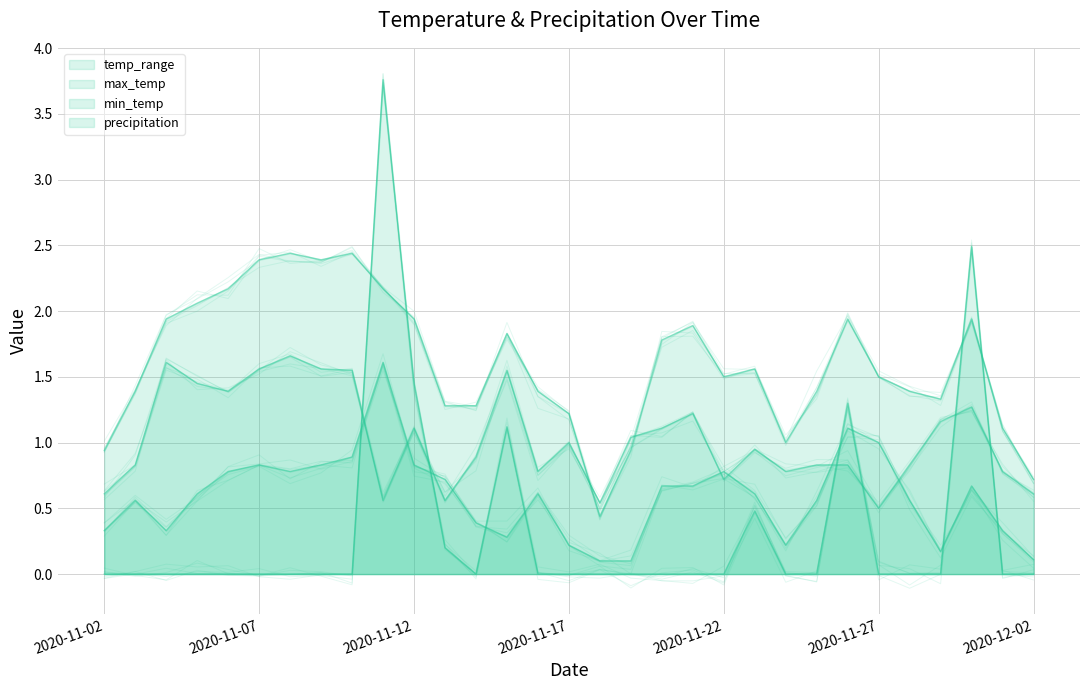

What is the difference between the max_temp values at 2020-11-03 and 2020-11-19?

0.4